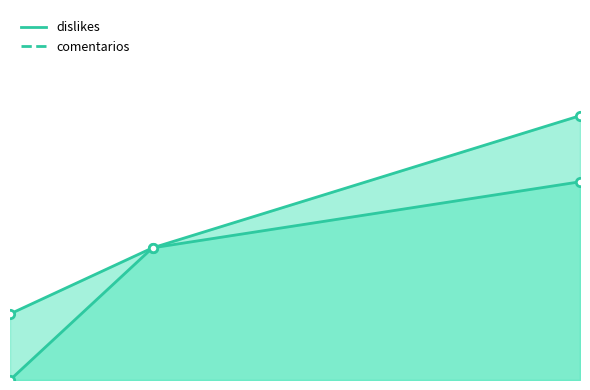

Which category has the lowest value across all series?

10